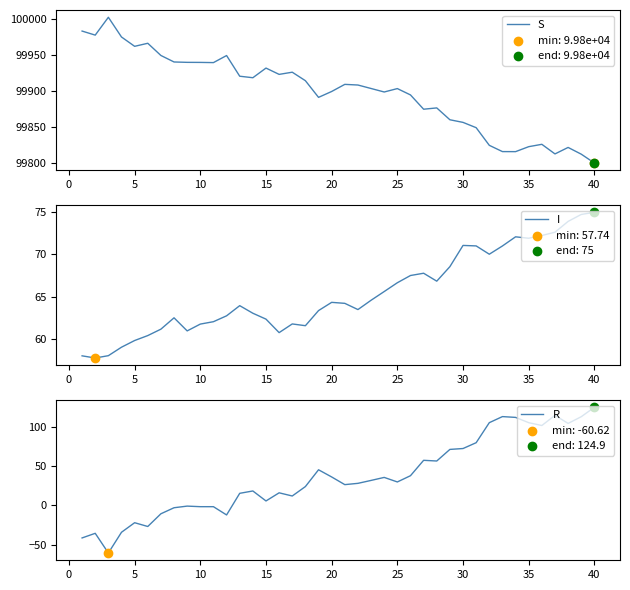

At how many categories does at least one series exceed 84560?

40